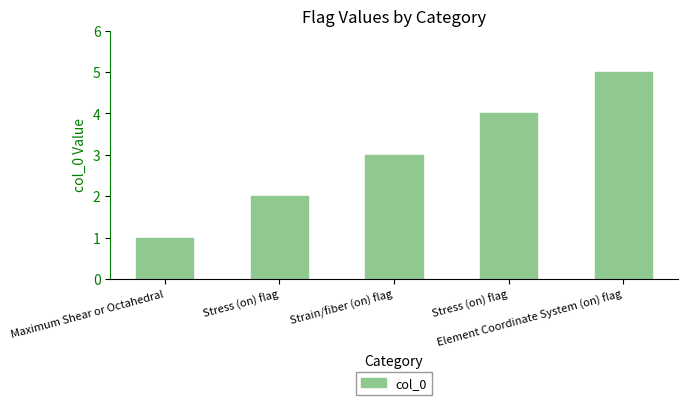

List the labels in order of value, smallest first.

Maximum Shear or Octahedral, Stress (on) flag, Strain/fiber (on) flag, Stress (on) flag, Element Coordinate System (on) flag